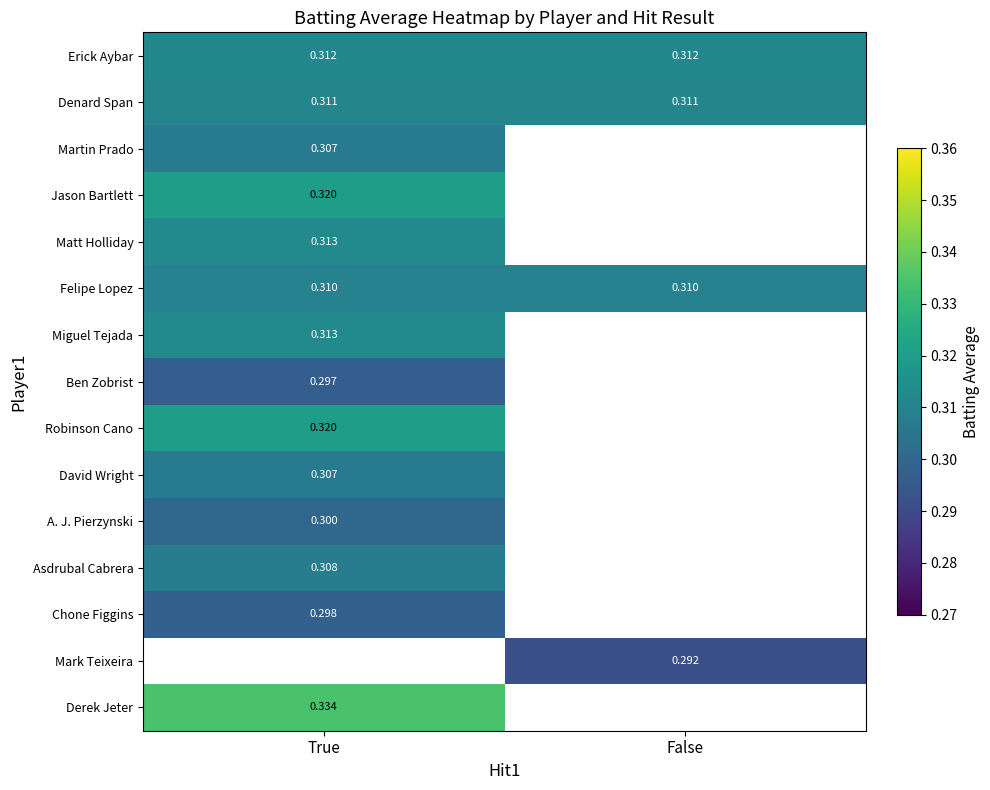

True or false: Asdrubal Cabrera has a value of 0.6 at True.

False